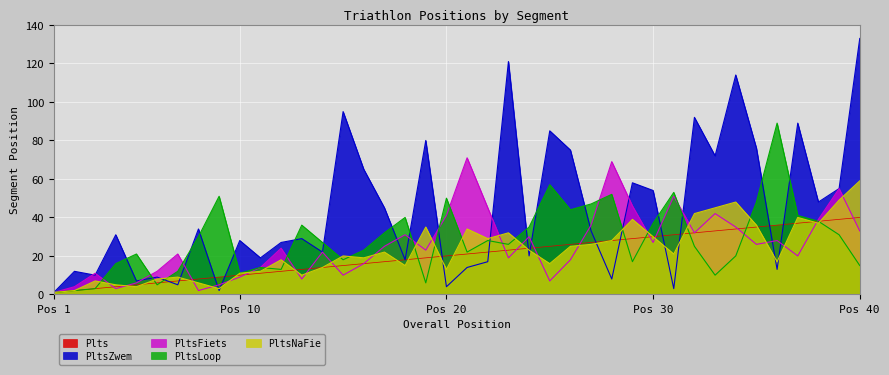

True or false: Plts has a value of 1 at Pos 1.

True